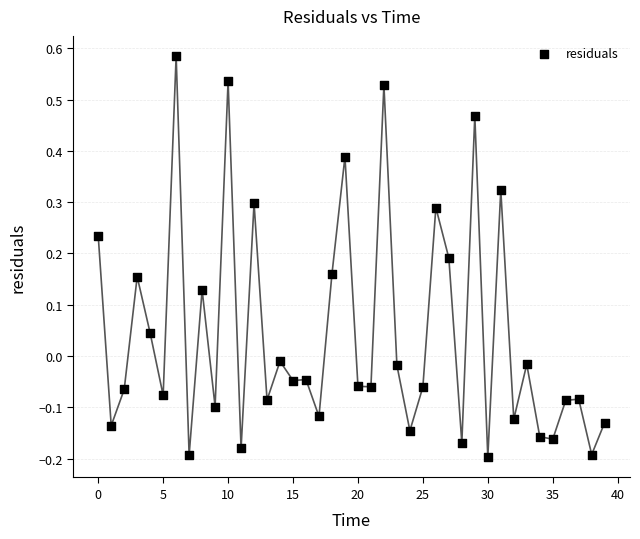

What is the range of Y values (max minus min)?

0.8